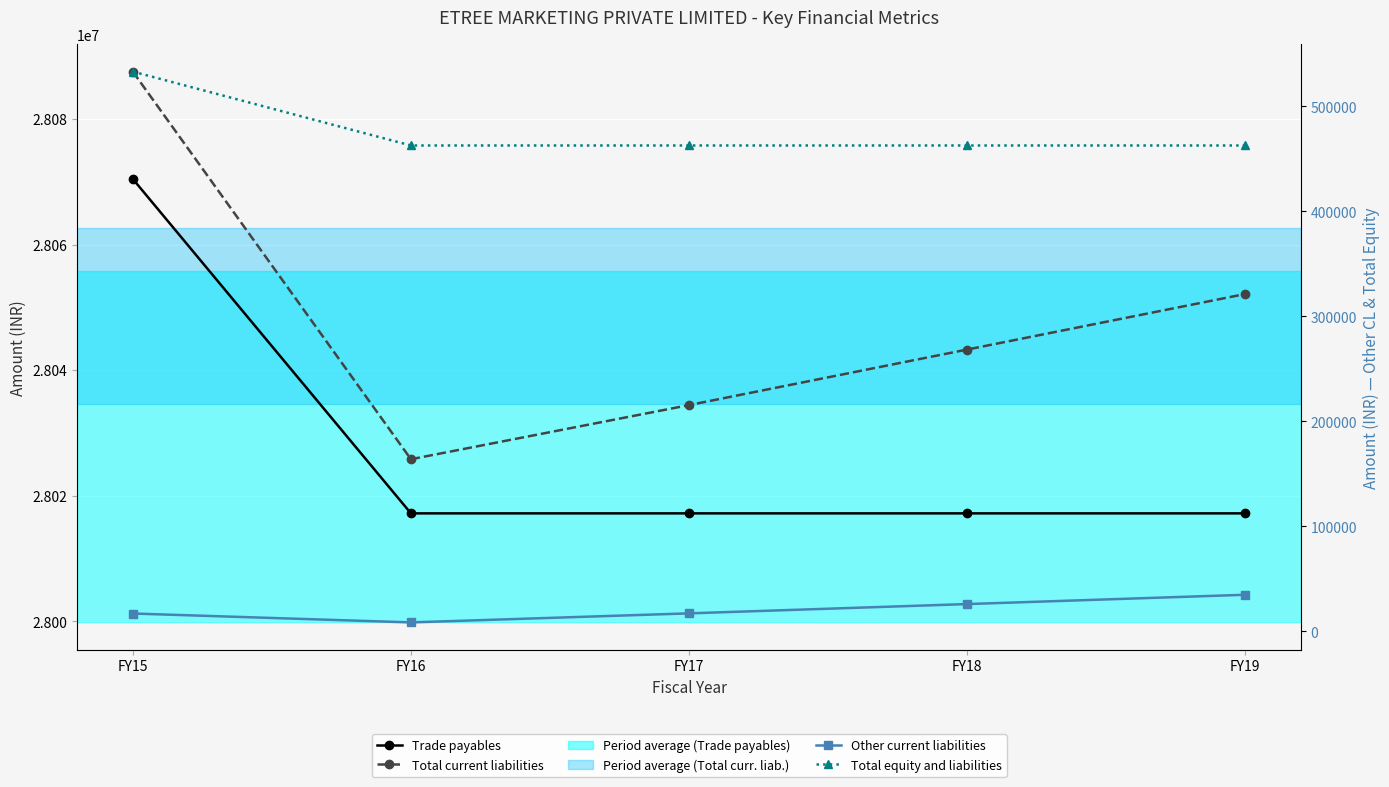

Reading left to right, extract all data points from this chart.

Trade payables: FY15=28070469	FY16=28017191	FY17=28017191	FY18=28017191	FY19=28017191
Total current liabilities: FY15=28087569	FY16=28025816	FY17=28034441	FY18=28043291	FY19=28052141
Other current liabilities: FY15=17100	FY16=8625	FY17=17250	FY18=26100	FY19=34950
Total equity and liabilities: FY15=533183	FY16=462805	FY17=462805	FY18=462805	FY19=462805